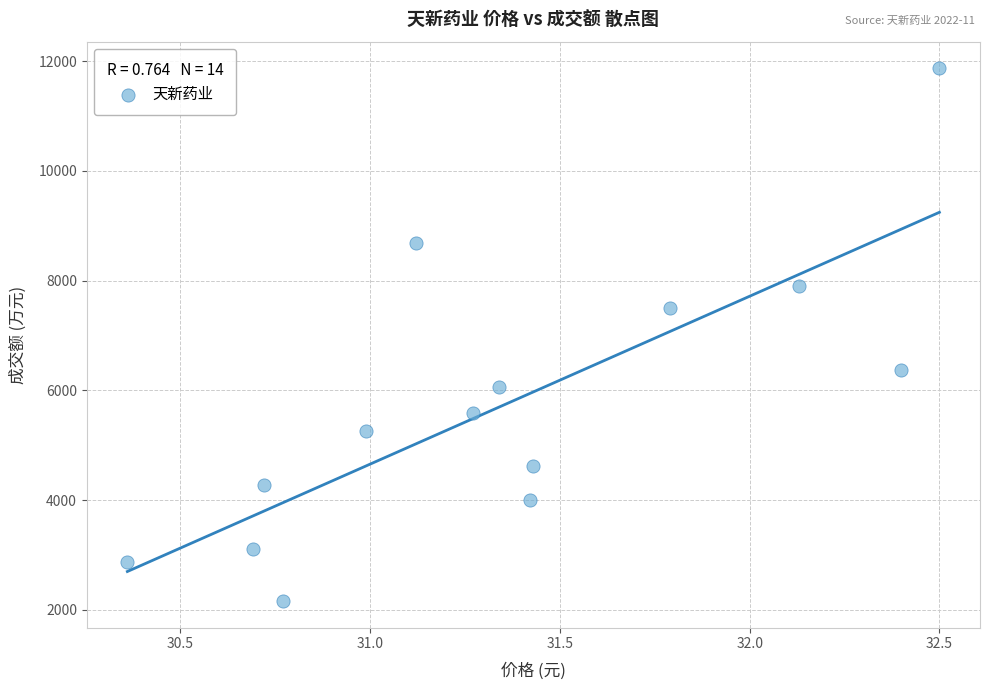

What is the range of Y values (max minus min)?

9709